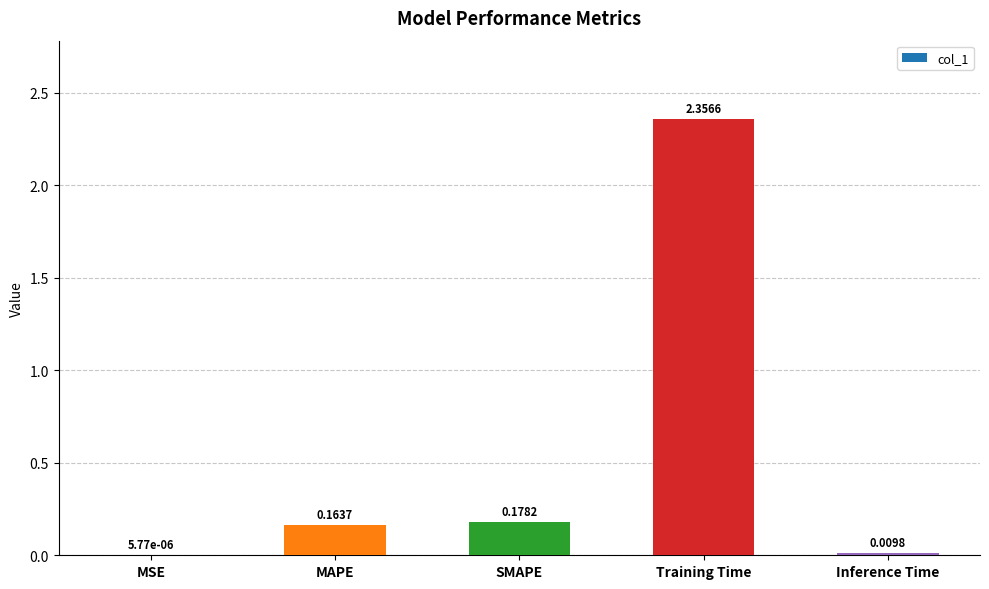

At which category does the chart reach its peak across all series?

Training Time